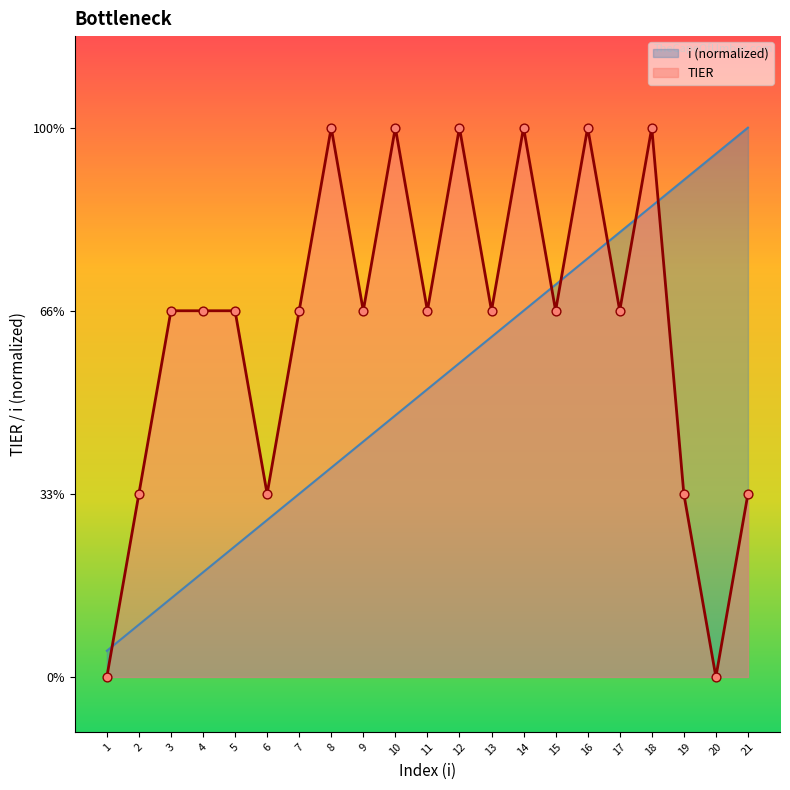

At which category is the sum across all series the highest?

18